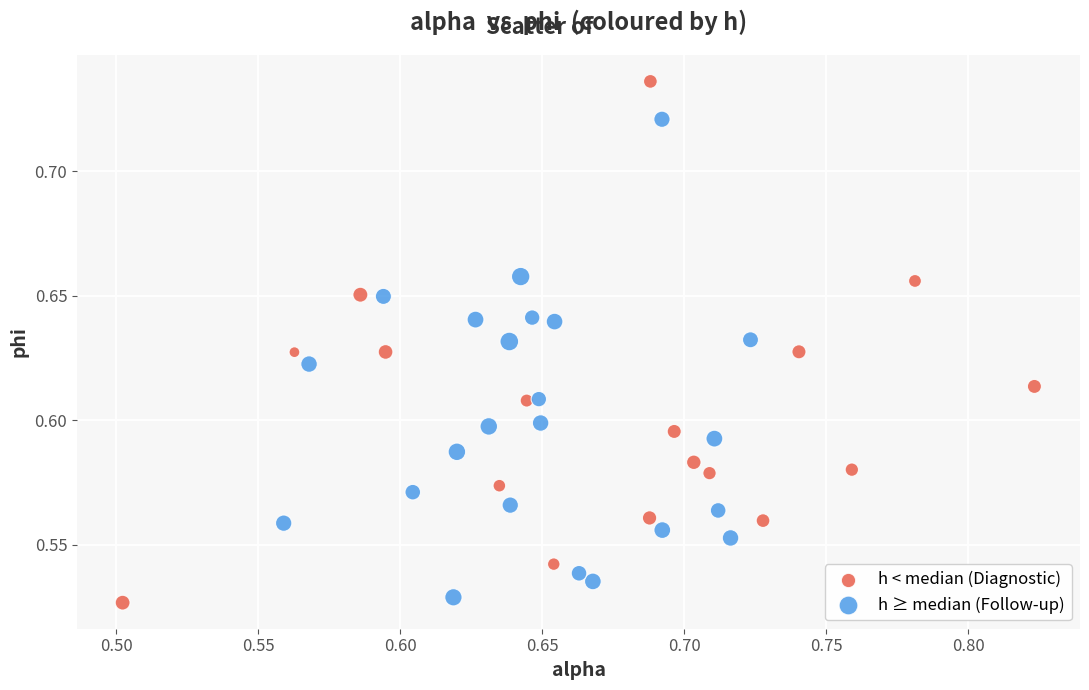

Which series has the widest spread of Y values?

h < median (Diagnostic)